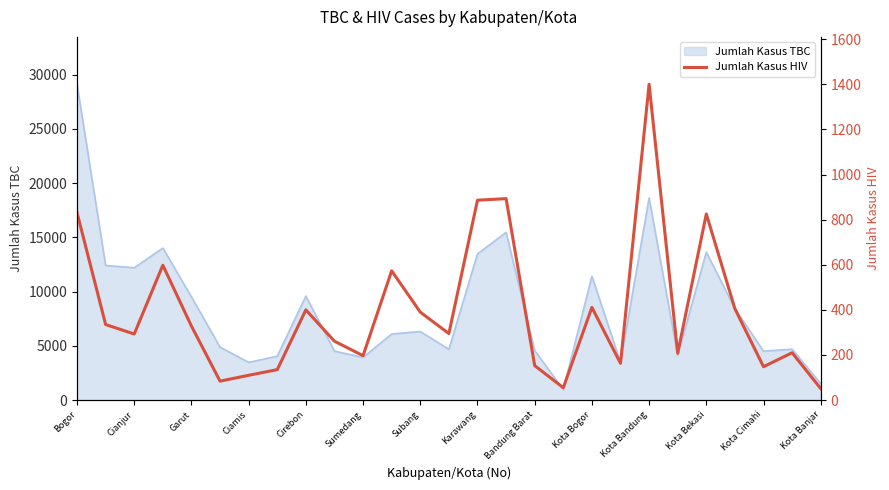

The value of Jumlah Kasus TBC at Karawang is 13474. True or false?

True